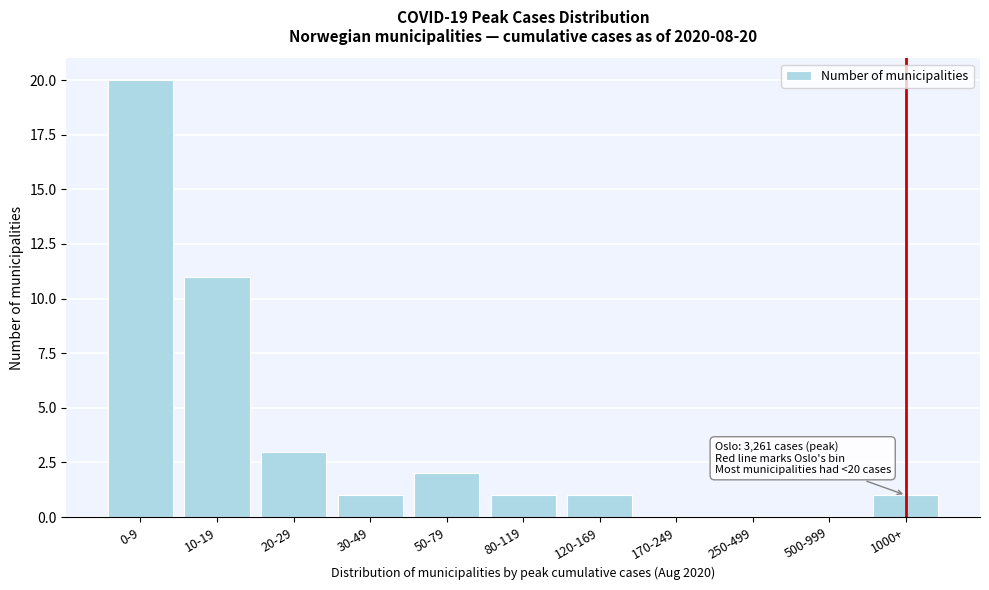

Reading left to right, list all the values displayed in this chart.

0-9=20	10-19=11	20-29=3	30-49=1	50-79=2	80-119=1	120-169=1	170-249=0	250-499=0	500-999=0	1000+=1